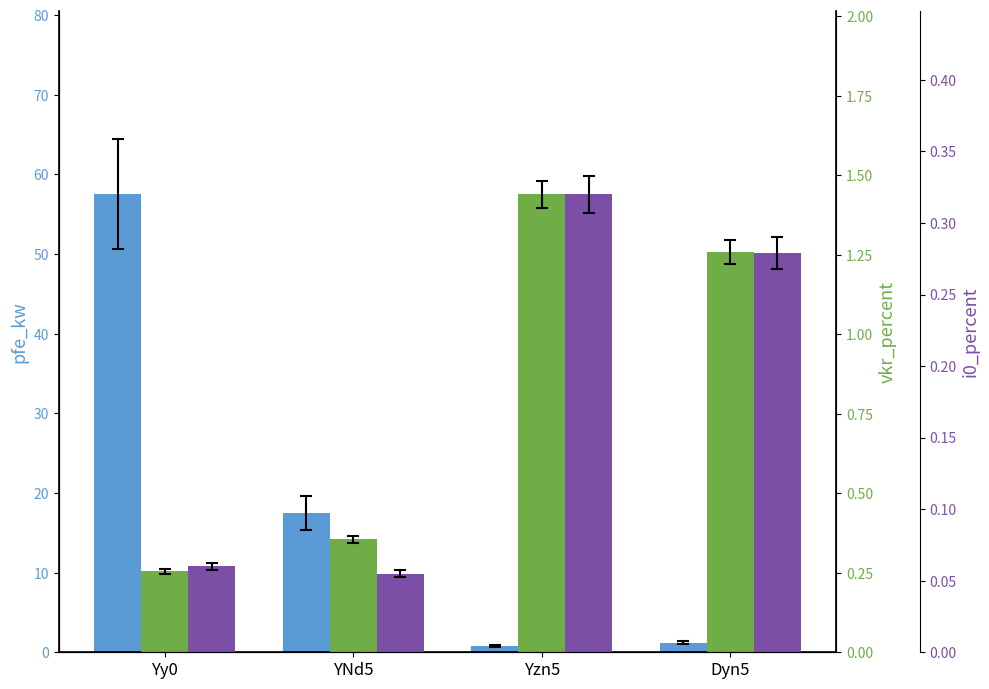

How many bars are there in total?

12